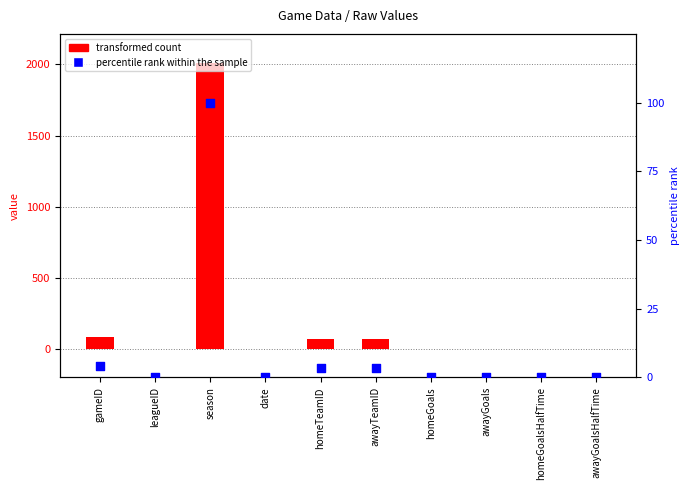

Which series has the widest spread of Y values?

transformed count